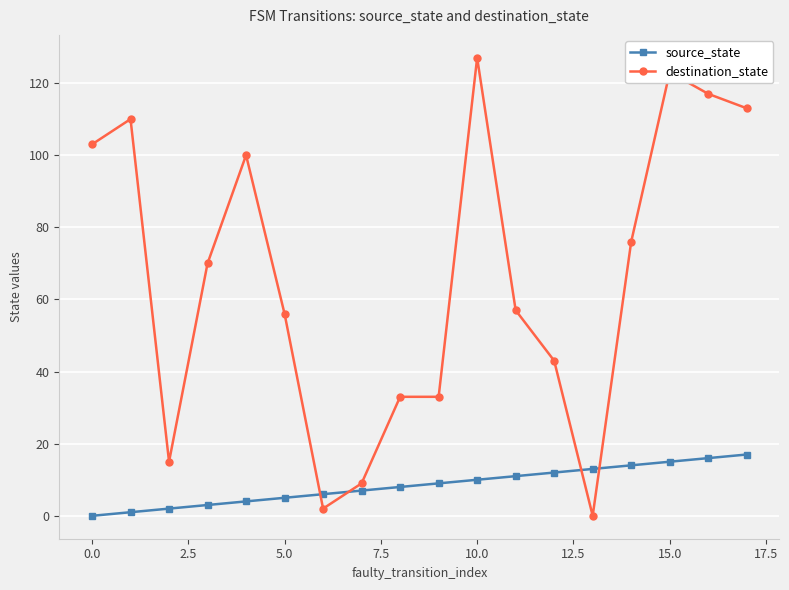

True or false: source_state and destination_state cross at least once.

True